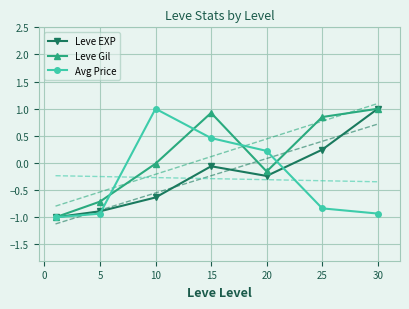

What are all the series names shown in the legend?

Leve EXP, Leve Gil, Avg Price